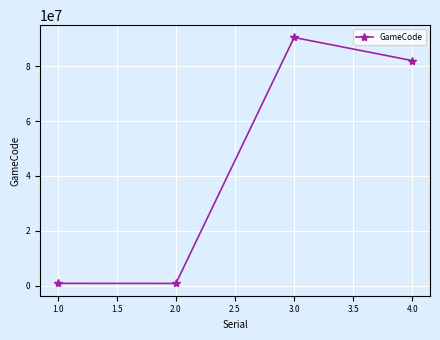

What is the label of the 2nd point from the left?

2.0